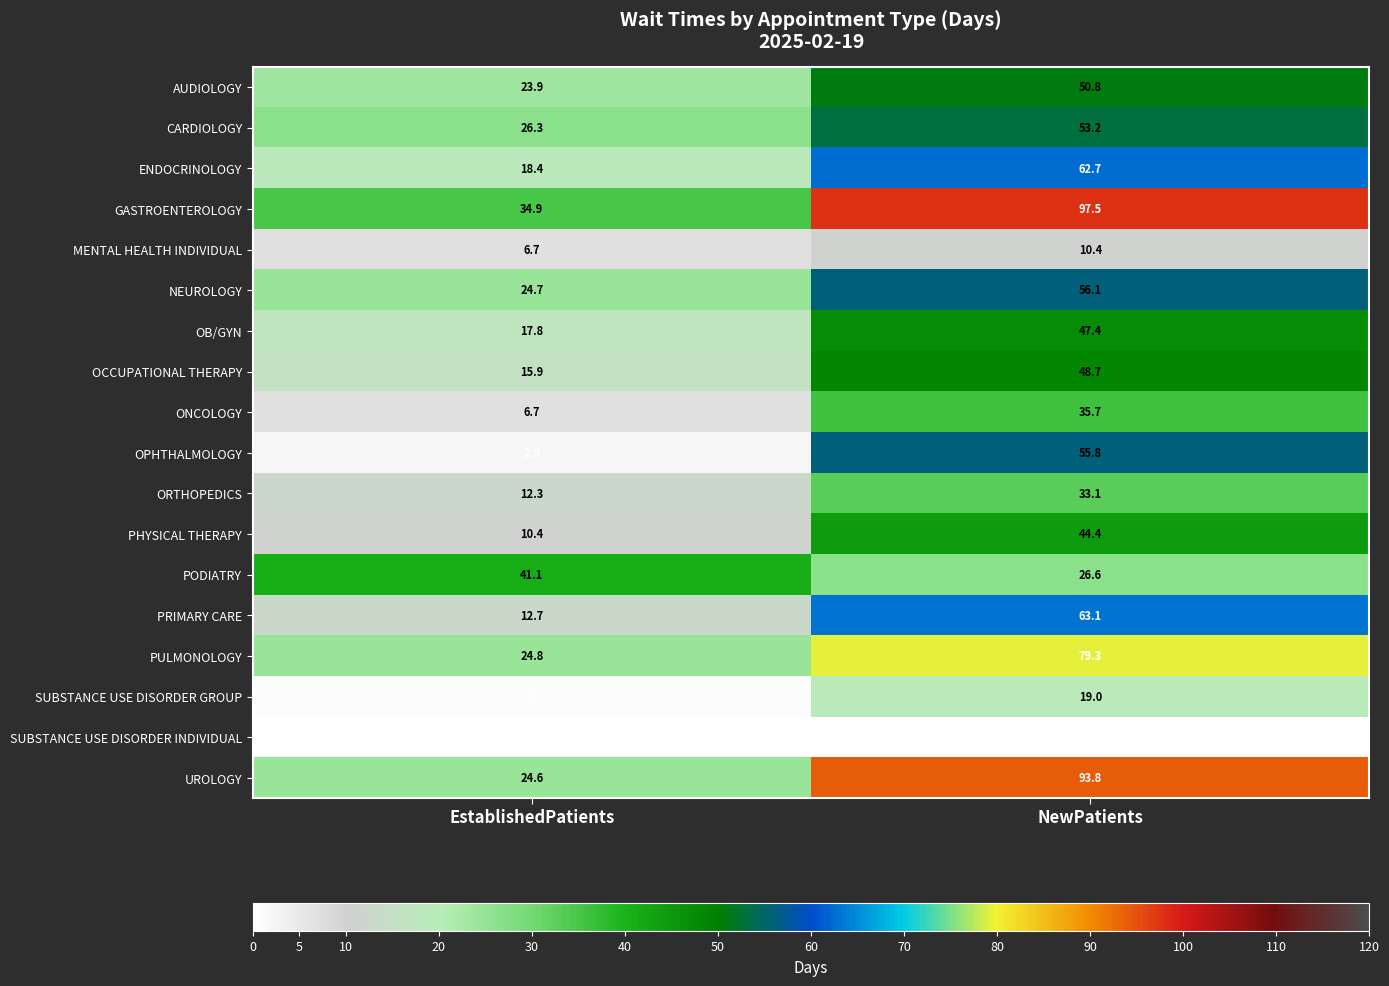

What is the total value across all series at NewPatients?

877.6